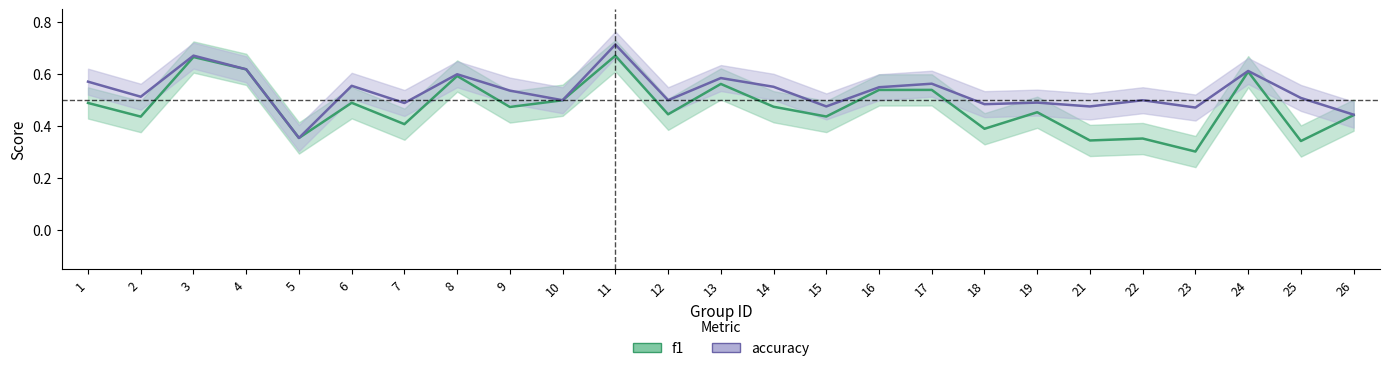

The value of f1 at 3 is 0.5. True or false?

False